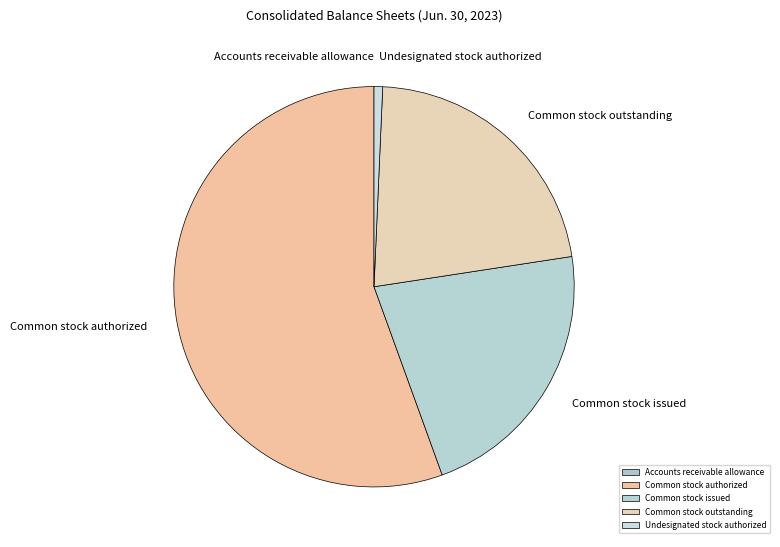

Is the sum of Undesignated stock authorized and Common stock issued greater than half?

No